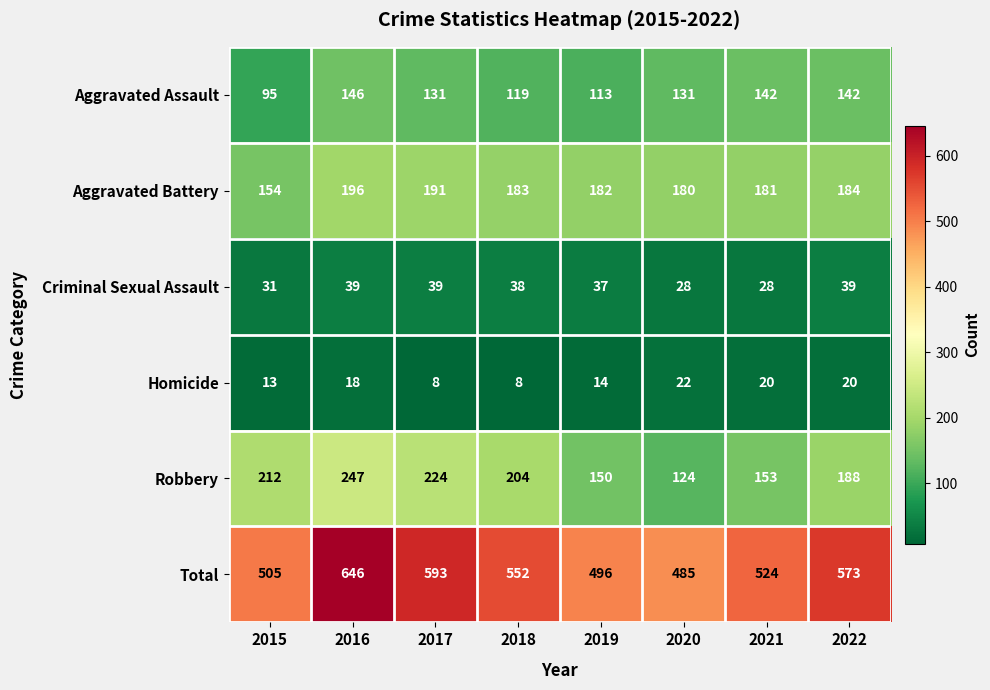

Which series has the largest total across all categories?

Total